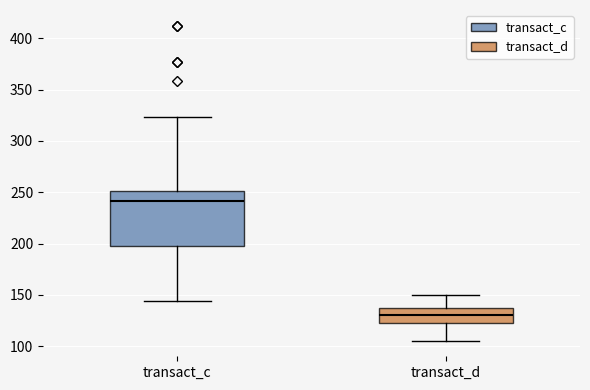

Where does the lower whisker of the box for transact_c end on the y-axis? The values are not printed on the chart, so give them approximately, as read against the axis.

145